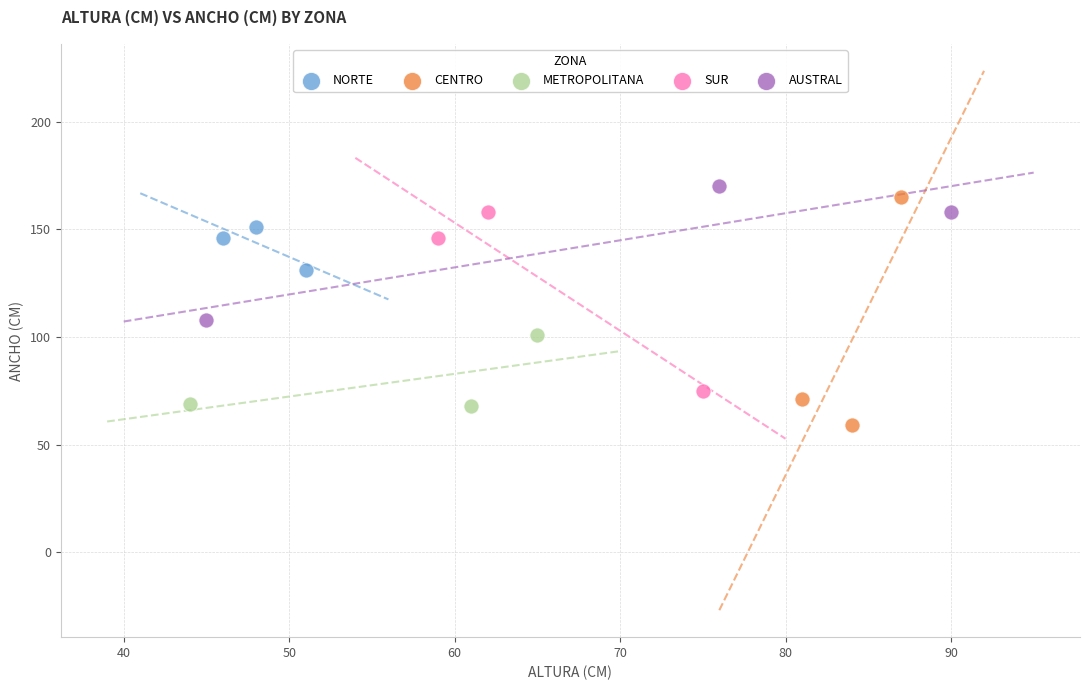

Which series has the widest spread of Y values?

CENTRO